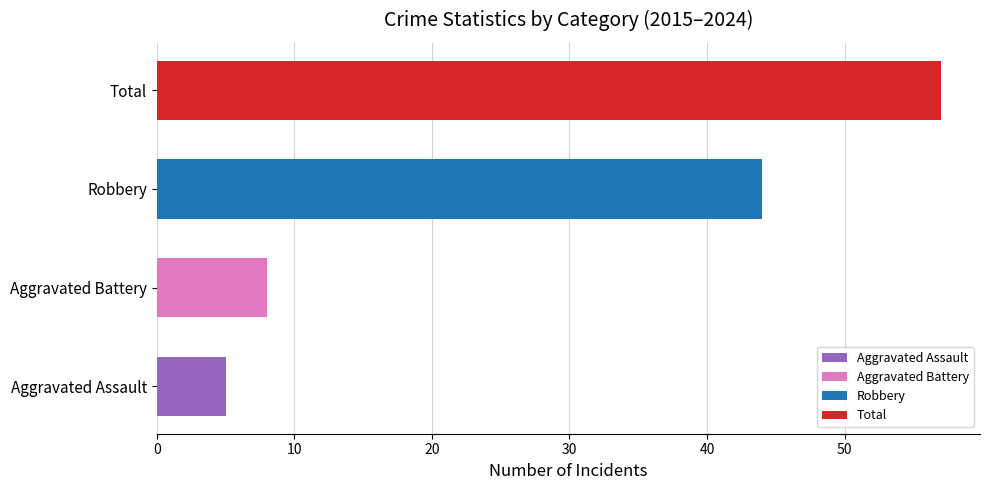

Is it true that Robbery equals 2 at 2018?

False